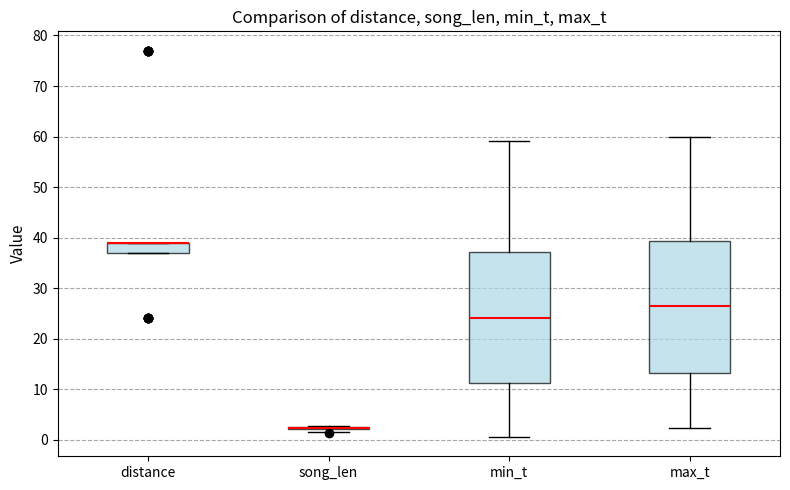

Reading left to right, read every box against the y-axis: the position of its median line, the range the box covers, and the ends of its whiskers. The values are not printed on the chart, so give them approximately, as read against the axis.

distance: median 39 (drawn on the box's upper edge), box 37 to 39, whiskers 37 to 39
song_len: box collapsed to a line at 2, whiskers 1 to 3
min_t: median 24, box 11 to 37, whiskers 1 to 59
max_t: median 26, box 13 to 39, whiskers 2 to 60